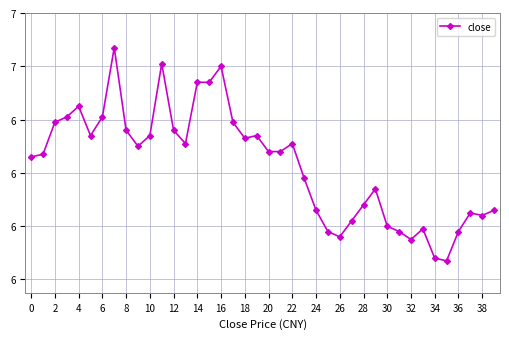

What is the difference between the second highest and minimum values?

0.7